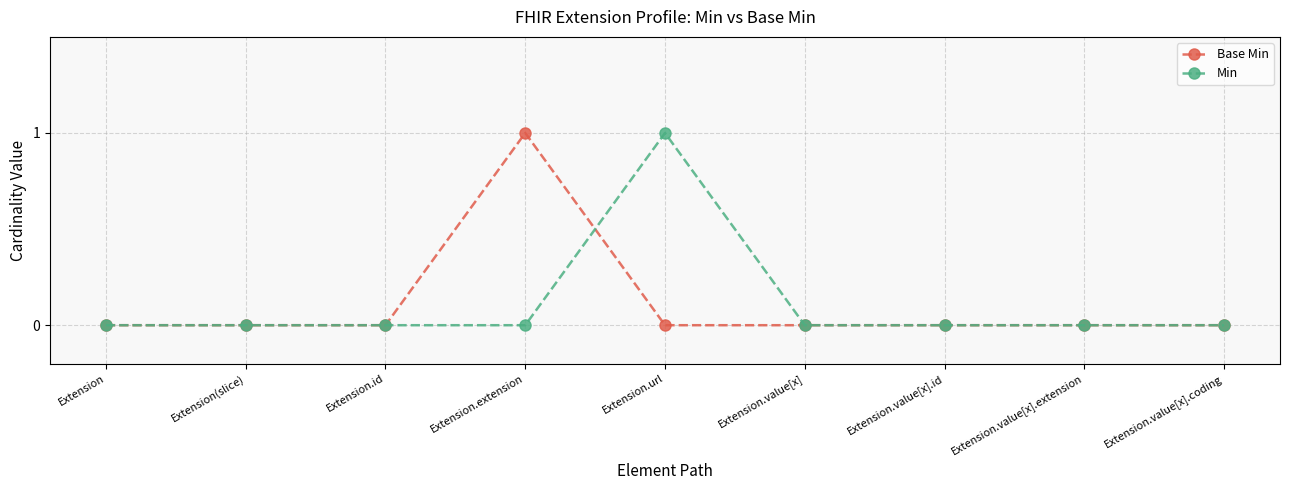

Reading left to right, transcribe all the data shown in this chart.

Base Min: 0	0	0	1	0	0	0	0	0
Min: 0	0	0	0	1	0	0	0	0